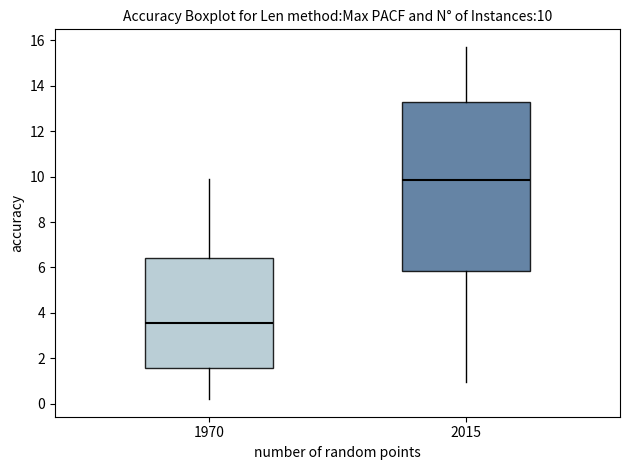

Which box is the tallest, from its lower edge to its upper edge?

2015